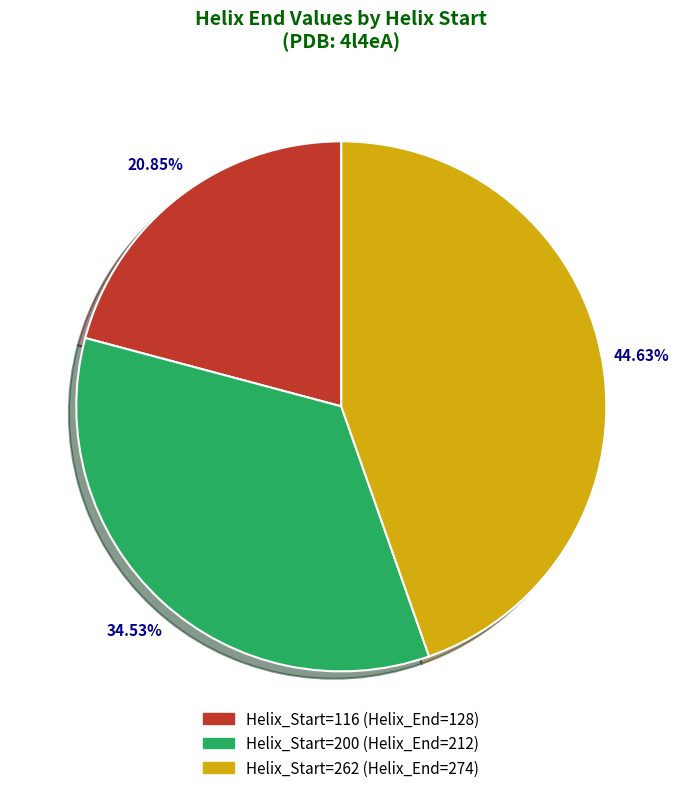

Does any single category account for the majority?

No